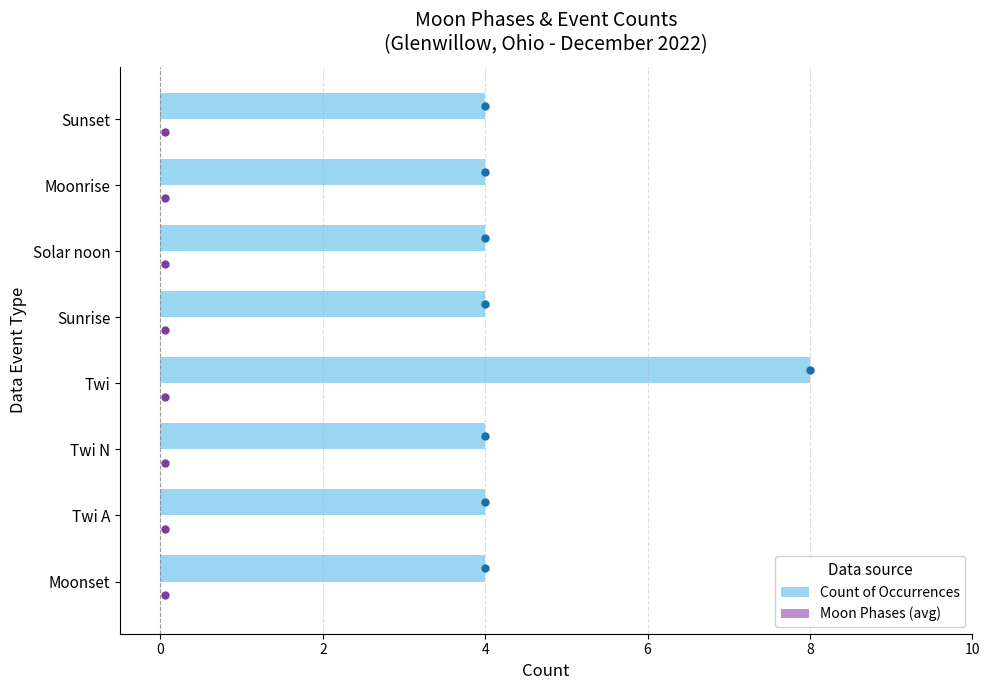

What is the sum of the values at Moonset and Twi N?

8